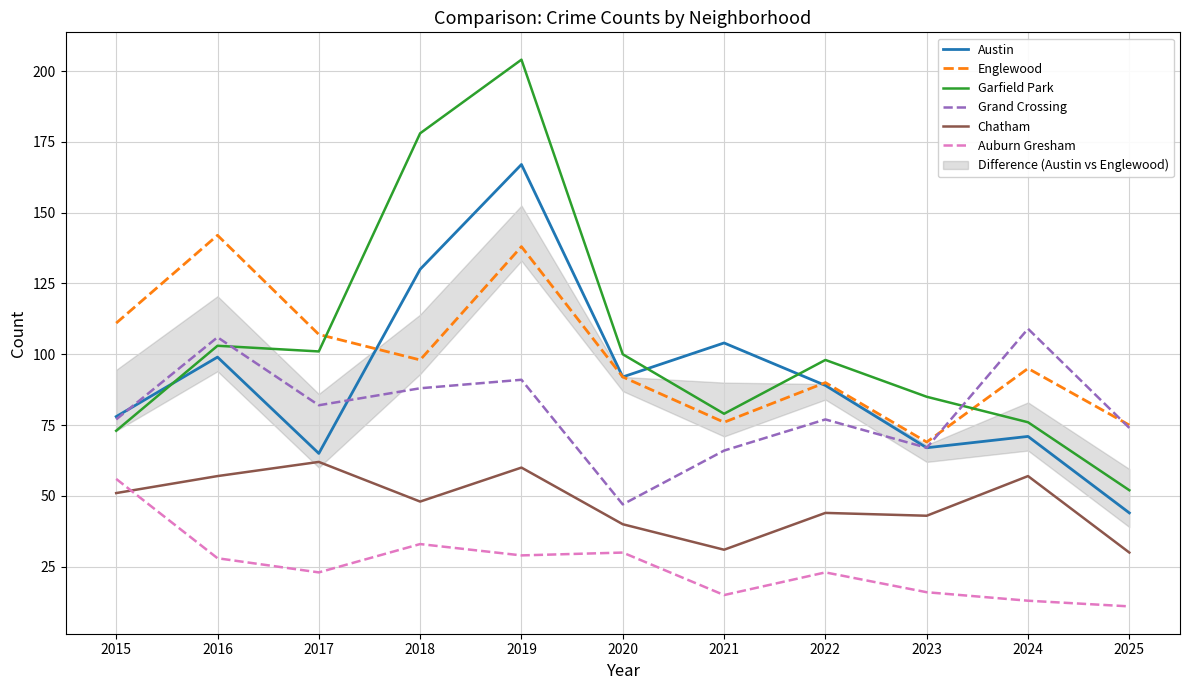

What is the difference between the second highest and second lowest values in the Auburn Gresham series?

20